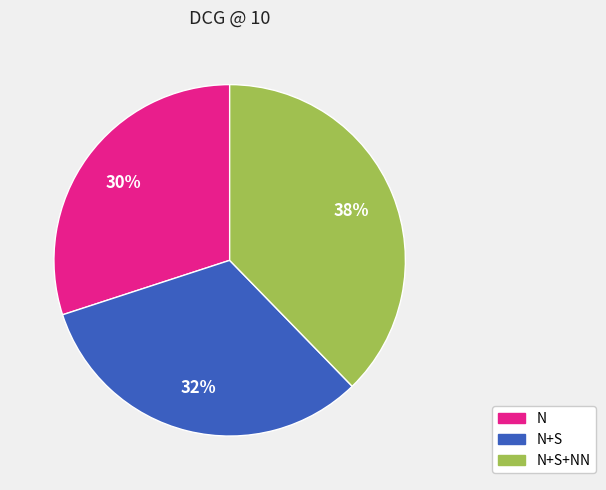

How many segments does this pie chart have?

3